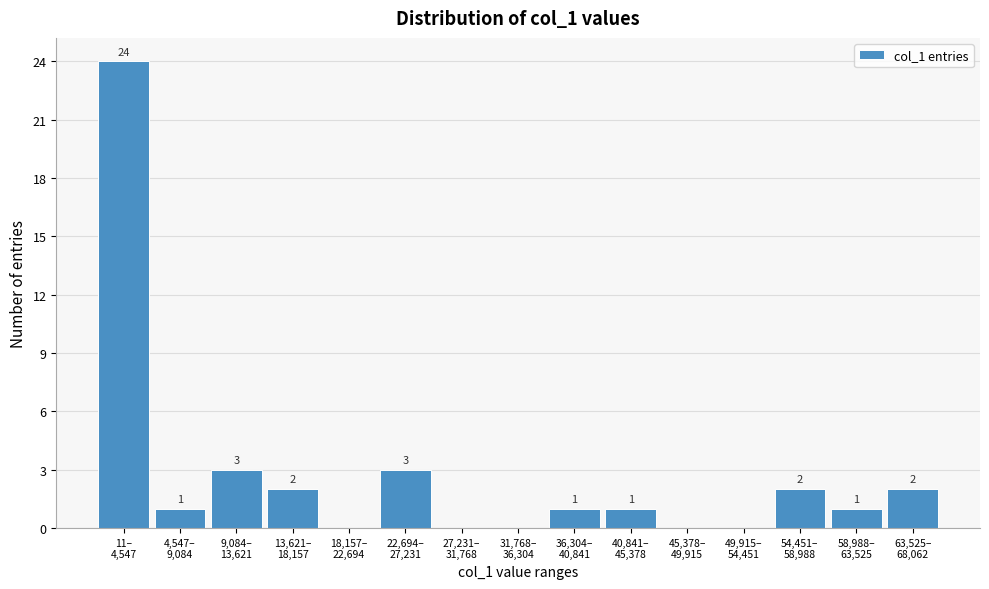

How many categories are shown in the chart?

15